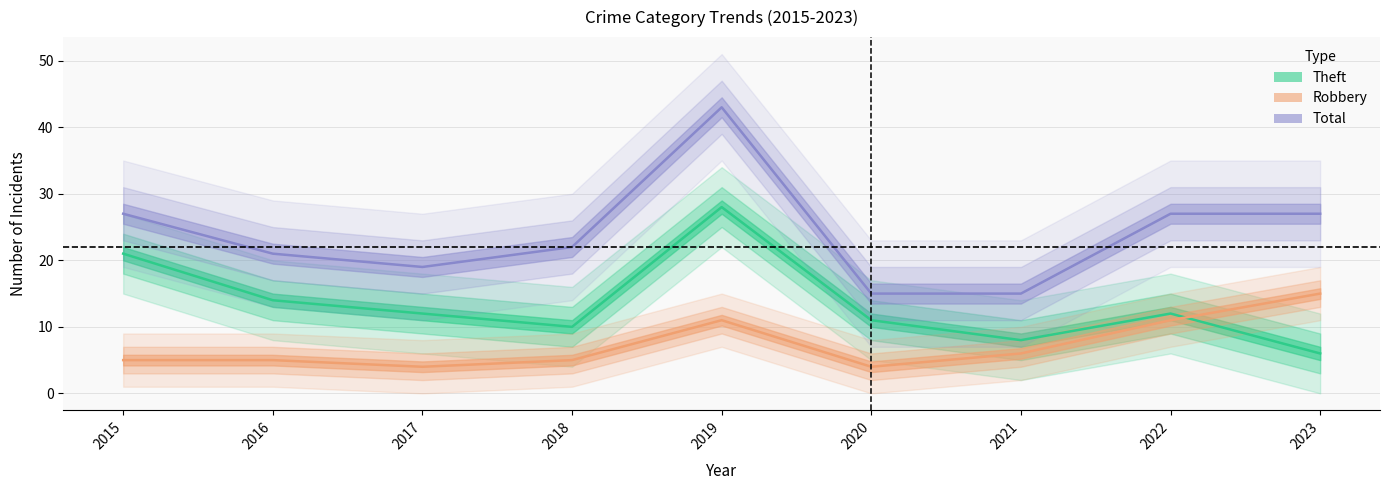

True or false: Robbery has a value of 5 at 2015.

True